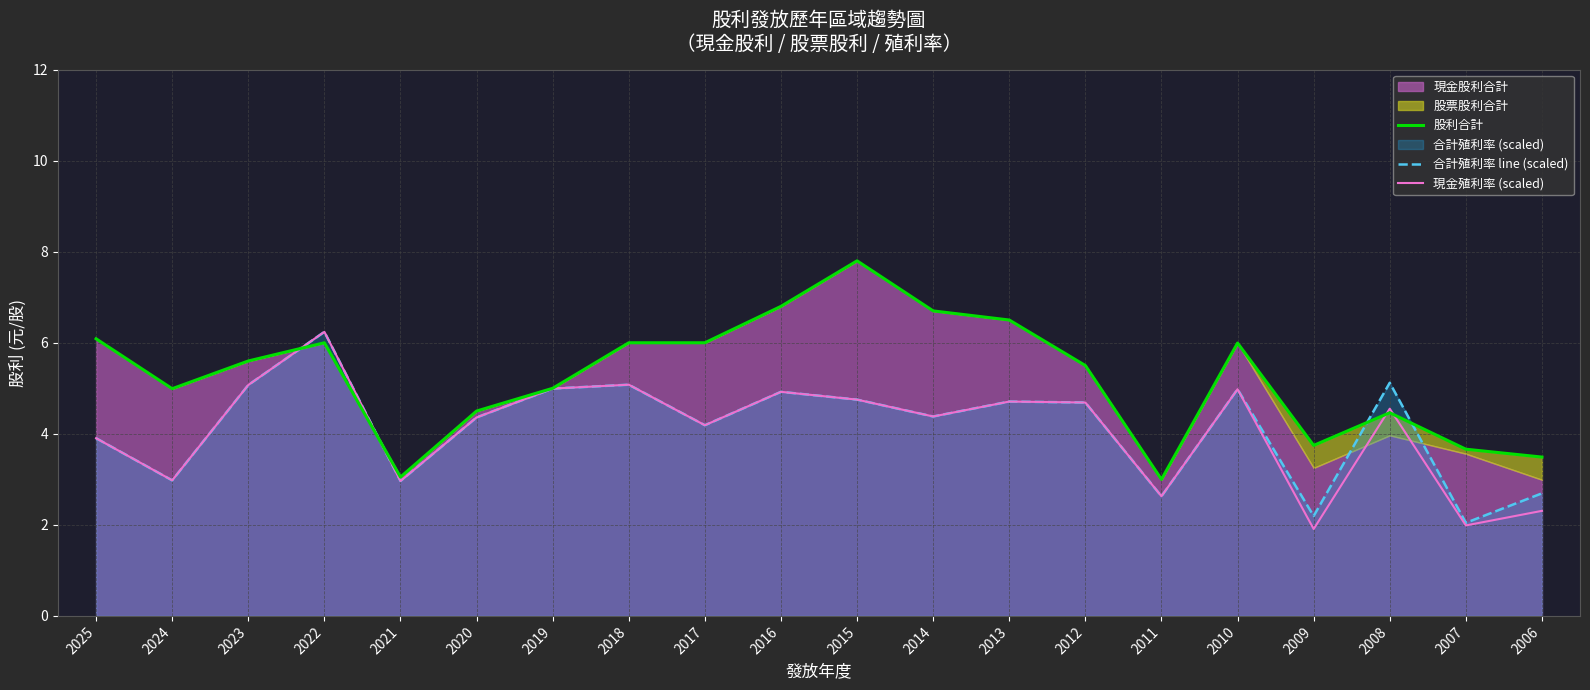

What is the highest value of the 股利合計 series?

7.8